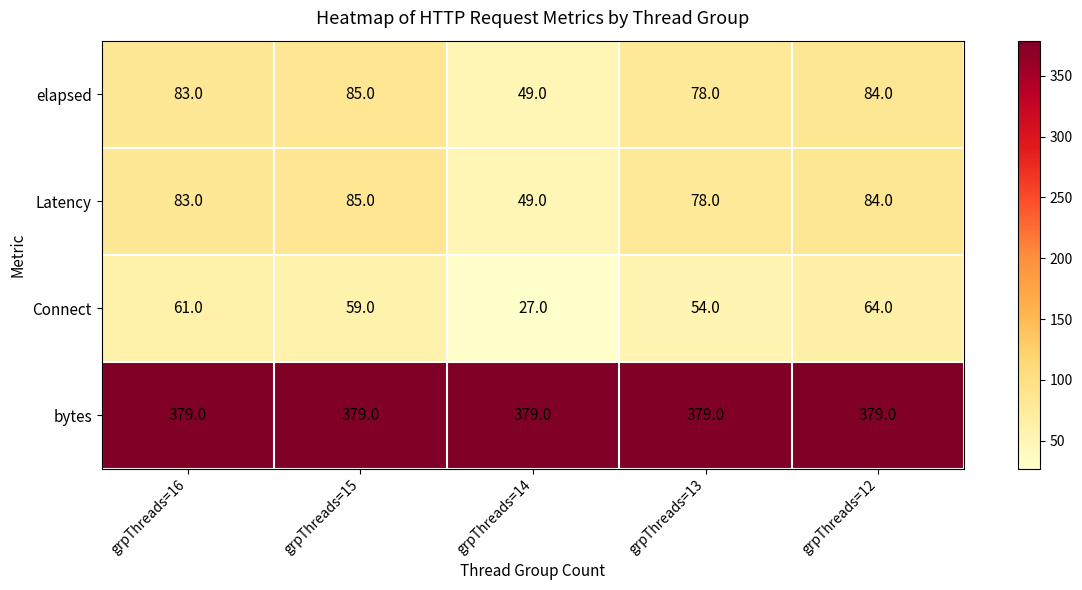

Which series has the largest total across all categories?

bytes